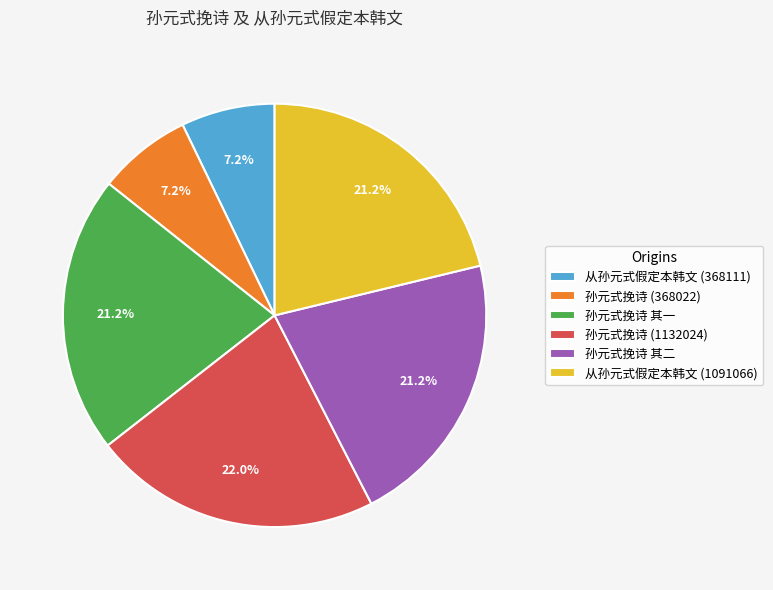

What is the ratio of the value at 孙元式挽诗 (1132024) to the value at 孙元式挽诗 (368022)?

3.1